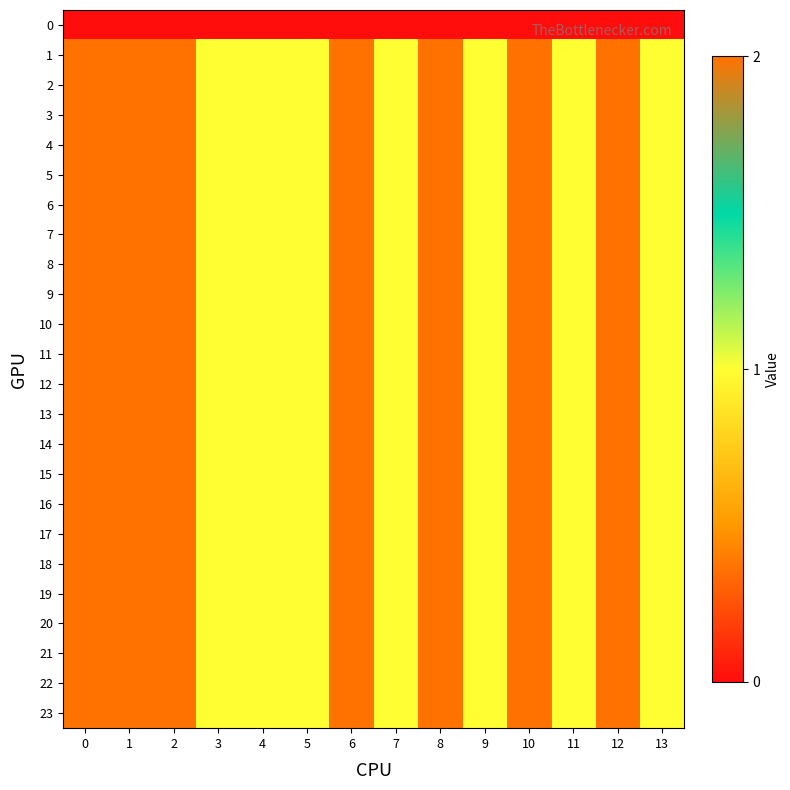

Reading left to right, what are all the values shown in this chart?

0: 0=0	1=0	2=0	3=0	4=0	5=0	6=0	7=0	8=0	9=0	10=0	11=0	12=0	13=0
1: 0=2	1=2	2=2	3=1	4=1	5=1	6=2	7=1	8=2	9=1	10=2	11=1	12=2	13=1
2: 0=2	1=2	2=2	3=1	4=1	5=1	6=2	7=1	8=2	9=1	10=2	11=1	12=2	13=1
3: 0=2	1=2	2=2	3=1	4=1	5=1	6=2	7=1	8=2	9=1	10=2	11=1	12=2	13=1
4: 0=2	1=2	2=2	3=1	4=1	5=1	6=2	7=1	8=2	9=1	10=2	11=1	12=2	13=1
5: 0=2	1=2	2=2	3=1	4=1	5=1	6=2	7=1	8=2	9=1	10=2	11=1	12=2	13=1
6: 0=2	1=2	2=2	3=1	4=1	5=1	6=2	7=1	8=2	9=1	10=2	11=1	12=2	13=1
7: 0=2	1=2	2=2	3=1	4=1	5=1	6=2	7=1	8=2	9=1	10=2	11=1	12=2	13=1
8: 0=2	1=2	2=2	3=1	4=1	5=1	6=2	7=1	8=2	9=1	10=2	11=1	12=2	13=1
9: 0=2	1=2	2=2	3=1	4=1	5=1	6=2	7=1	8=2	9=1	10=2	11=1	12=2	13=1
10: 0=2	1=2	2=2	3=1	4=1	5=1	6=2	7=1	8=2	9=1	10=2	11=1	12=2	13=1
11: 0=2	1=2	2=2	3=1	4=1	5=1	6=2	7=1	8=2	9=1	10=2	11=1	12=2	13=1
12: 0=2	1=2	2=2	3=1	4=1	5=1	6=2	7=1	8=2	9=1	10=2	11=1	12=2	13=1
13: 0=2	1=2	2=2	3=1	4=1	5=1	6=2	7=1	8=2	9=1	10=2	11=1	12=2	13=1
14: 0=2	1=2	2=2	3=1	4=1	5=1	6=2	7=1	8=2	9=1	10=2	11=1	12=2	13=1
15: 0=2	1=2	2=2	3=1	4=1	5=1	6=2	7=1	8=2	9=1	10=2	11=1	12=2	13=1
16: 0=2	1=2	2=2	3=1	4=1	5=1	6=2	7=1	8=2	9=1	10=2	11=1	12=2	13=1
17: 0=2	1=2	2=2	3=1	4=1	5=1	6=2	7=1	8=2	9=1	10=2	11=1	12=2	13=1
18: 0=2	1=2	2=2	3=1	4=1	5=1	6=2	7=1	8=2	9=1	10=2	11=1	12=2	13=1
19: 0=2	1=2	2=2	3=1	4=1	5=1	6=2	7=1	8=2	9=1	10=2	11=1	12=2	13=1
20: 0=2	1=2	2=2	3=1	4=1	5=1	6=2	7=1	8=2	9=1	10=2	11=1	12=2	13=1
21: 0=2	1=2	2=2	3=1	4=1	5=1	6=2	7=1	8=2	9=1	10=2	11=1	12=2	13=1
22: 0=2	1=2	2=2	3=1	4=1	5=1	6=2	7=1	8=2	9=1	10=2	11=1	12=2	13=1
23: 0=2	1=2	2=2	3=1	4=1	5=1	6=2	7=1	8=2	9=1	10=2	11=1	12=2	13=1